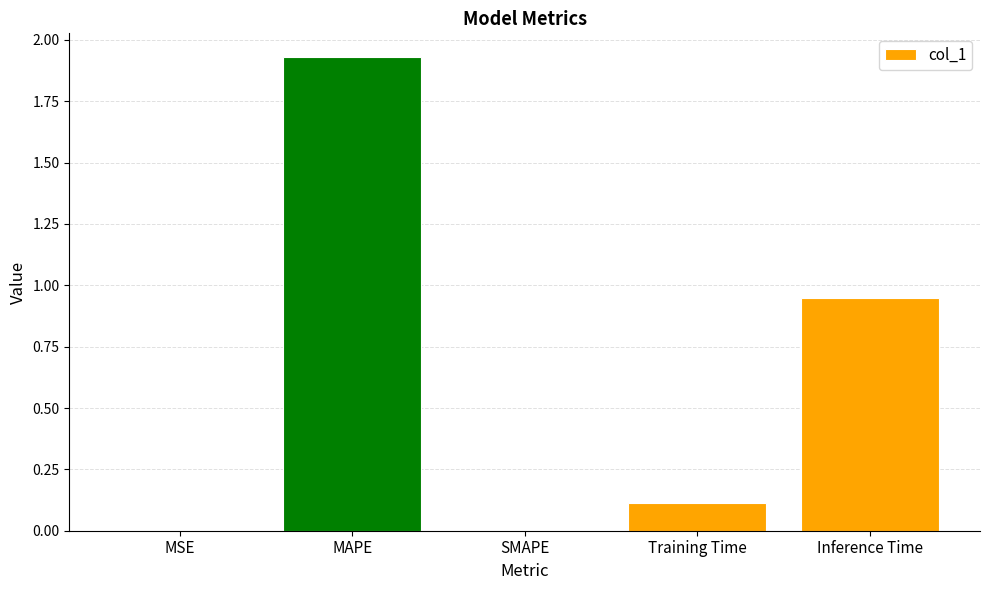

What is the sum of all values?

3.0